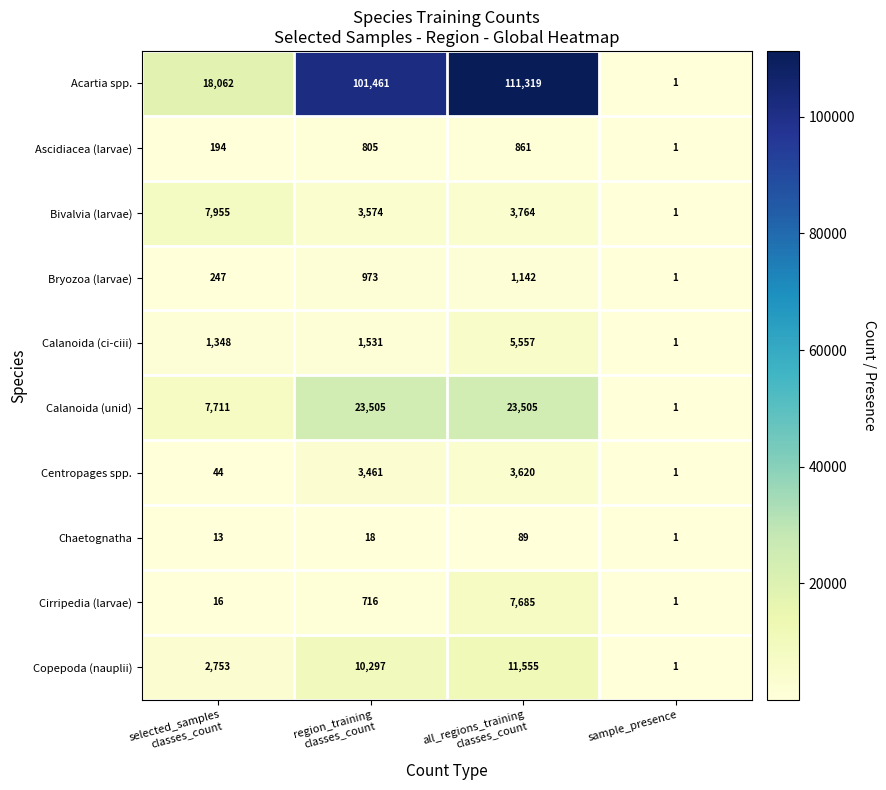

Which series has the widest spread of values?

Acartia spp.